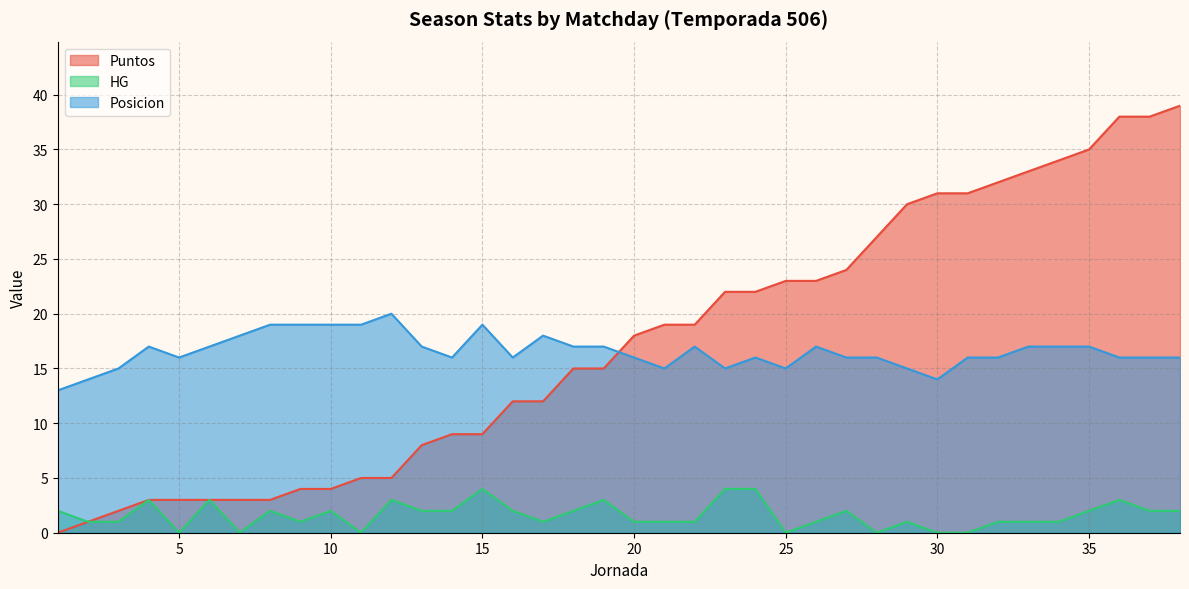

What is the difference between the maximum and second lowest values in the HG series?

4